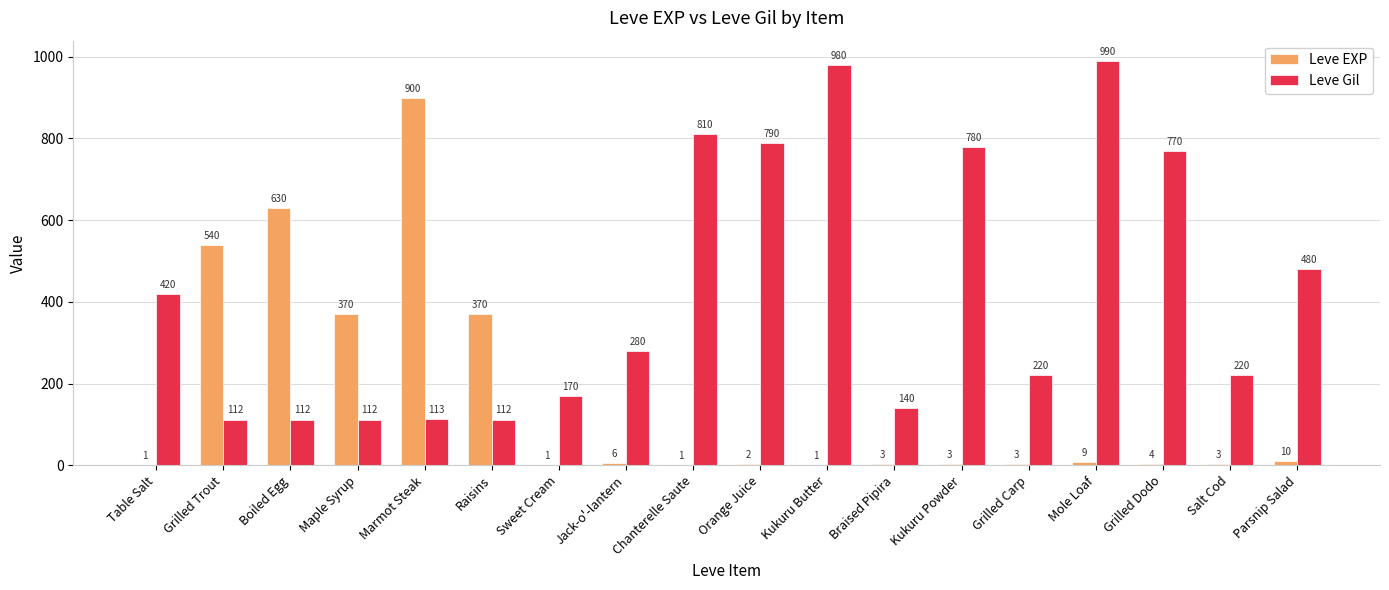

Between Maple Syrup and Sweet Cream, which series saw the biggest shift?

Leve EXP